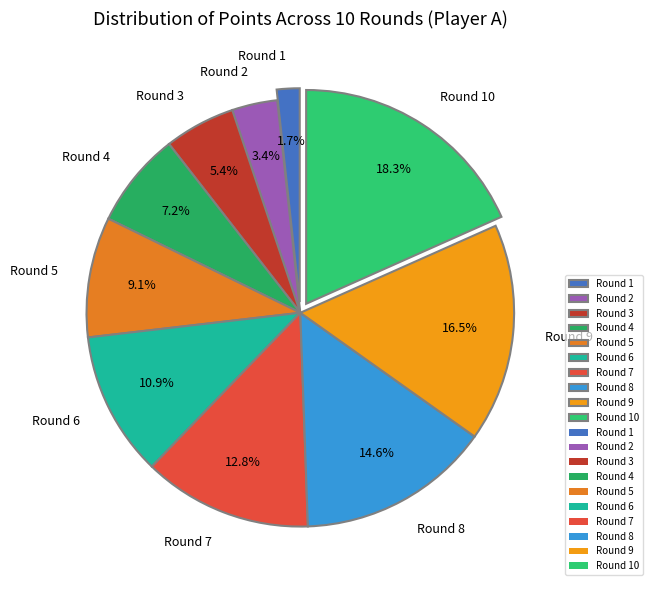

To the nearest percent, what is the combined percentage of Round 8 and Round 9?

31%